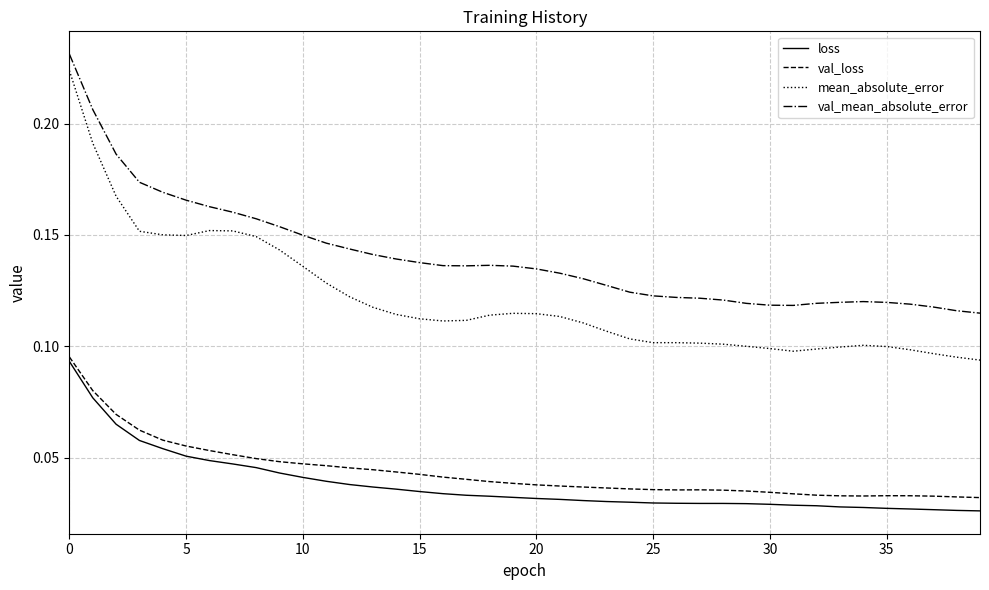

True or false: val_mean_absolute_error and mean_absolute_error cross at least once.

False